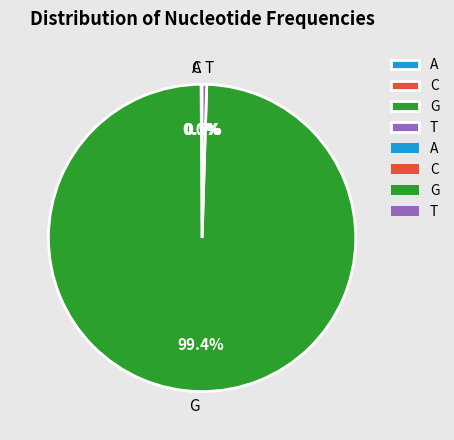

How many segments does this pie chart have?

4